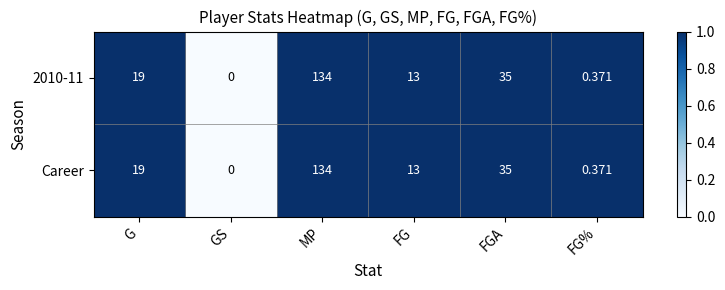

Where is Career nearest to the value 67?

FGA